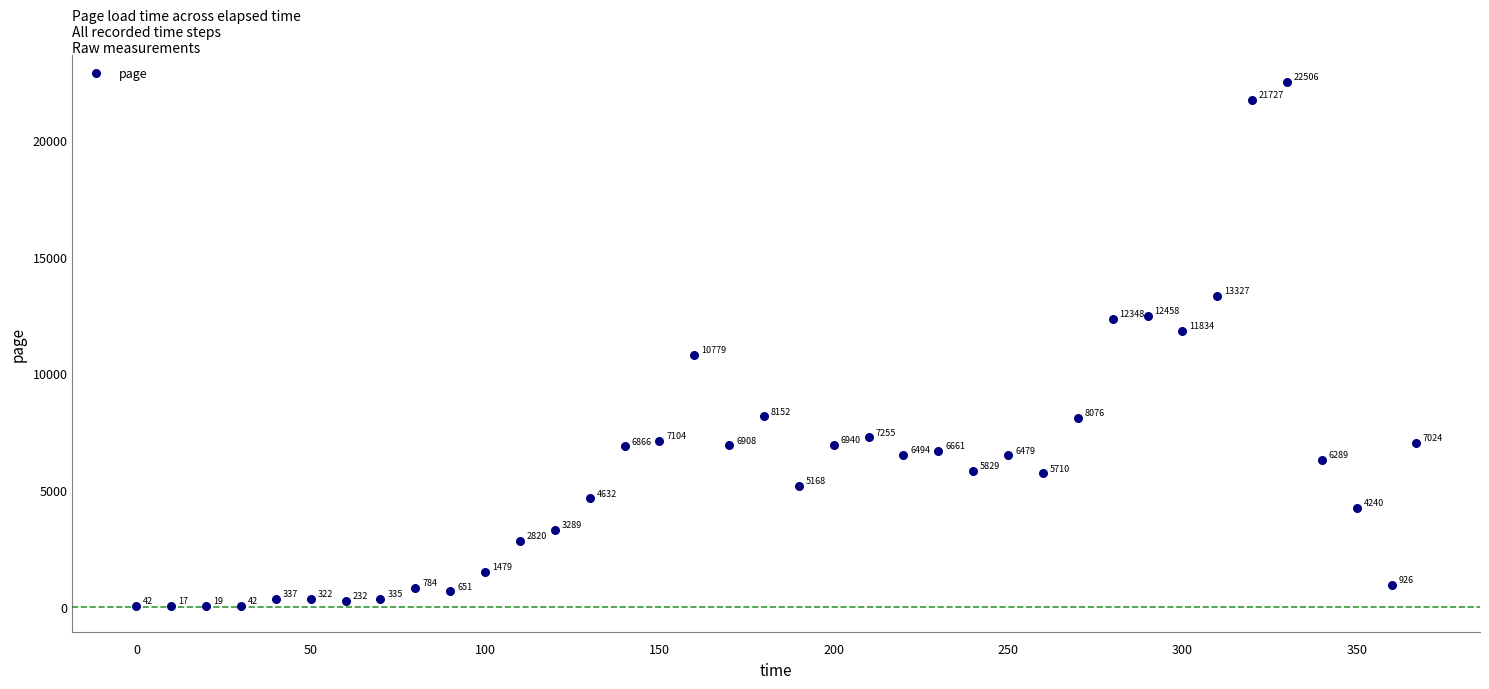

What is the range of Y values (max minus min)?

22488.4